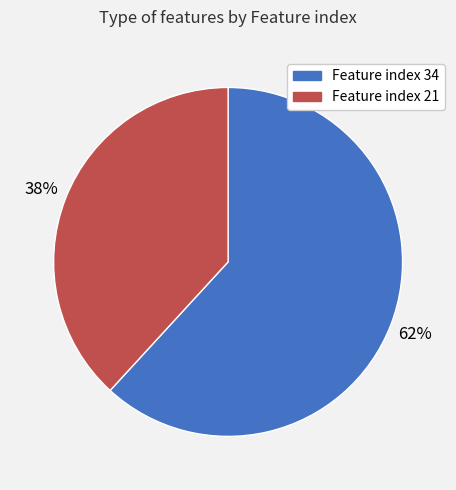

Is it true that Feature index 21 is 38% of the pie?

True